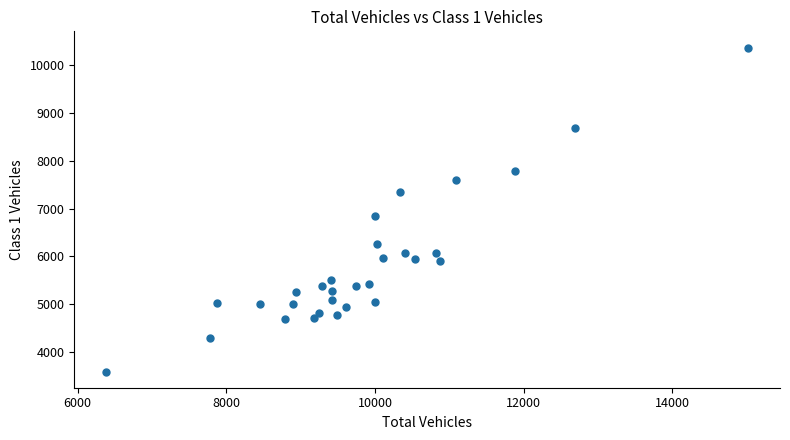

What is the range of X values (max minus min)?

8633